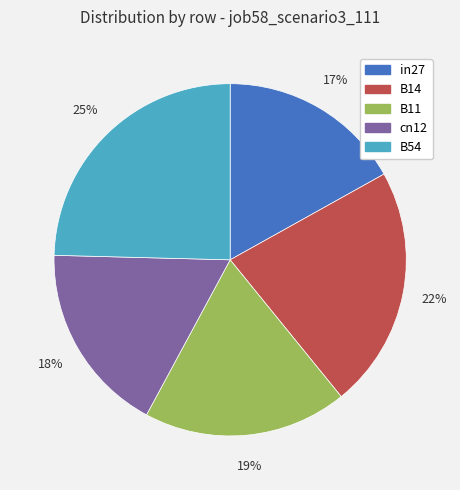

Does any single category account for the majority?

No